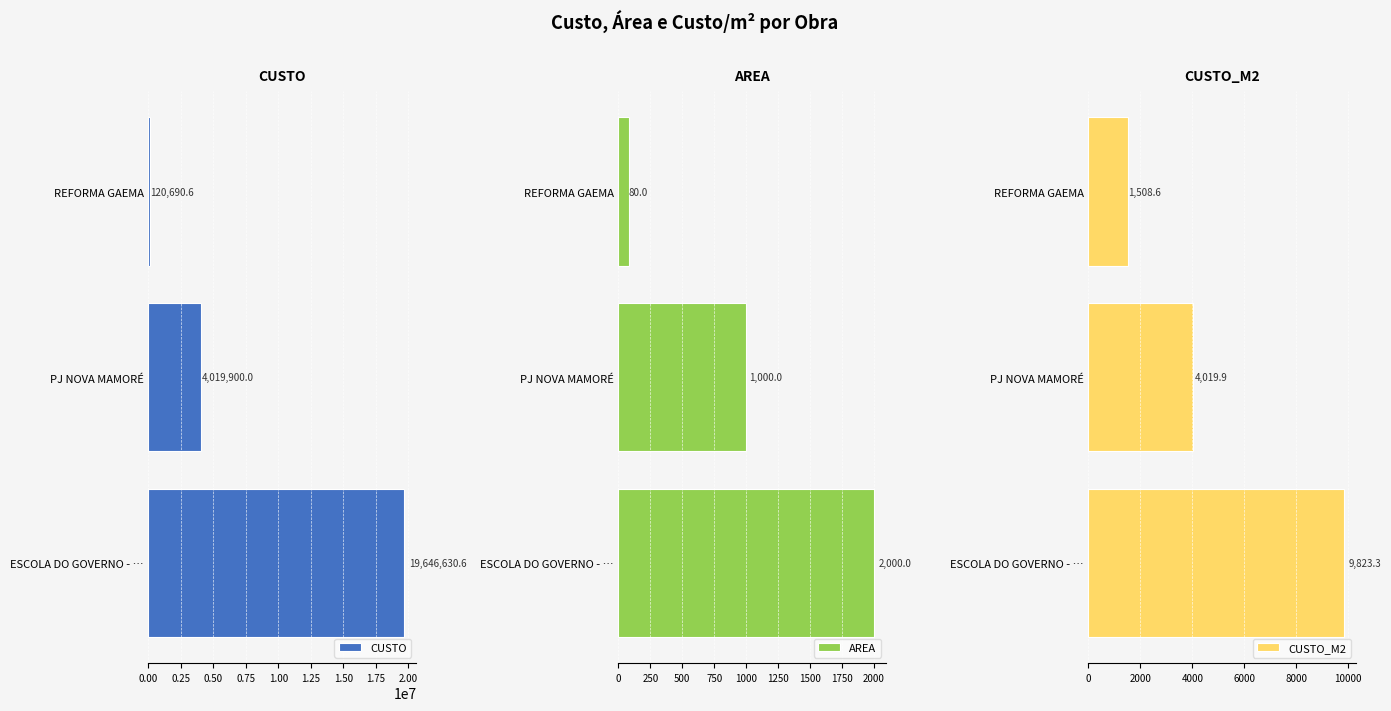

What is the difference between the maximum and second lowest values in the AREA series?

1000